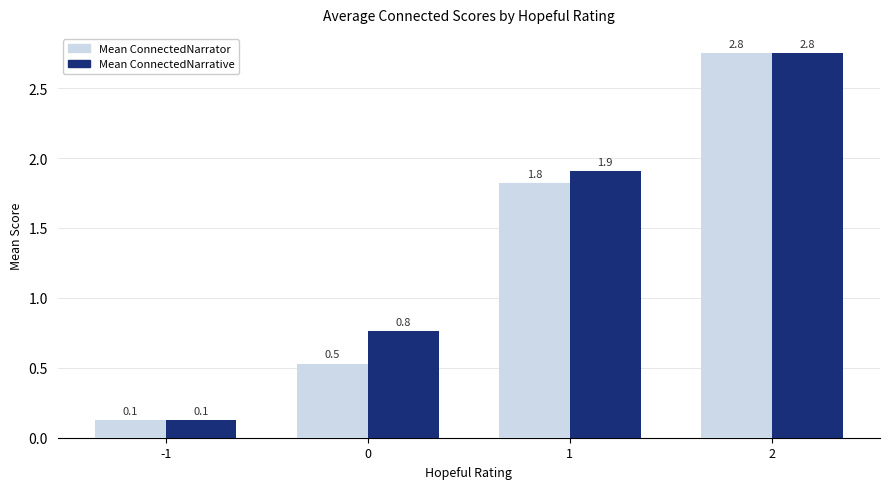

How many distinct data groups are displayed?

2